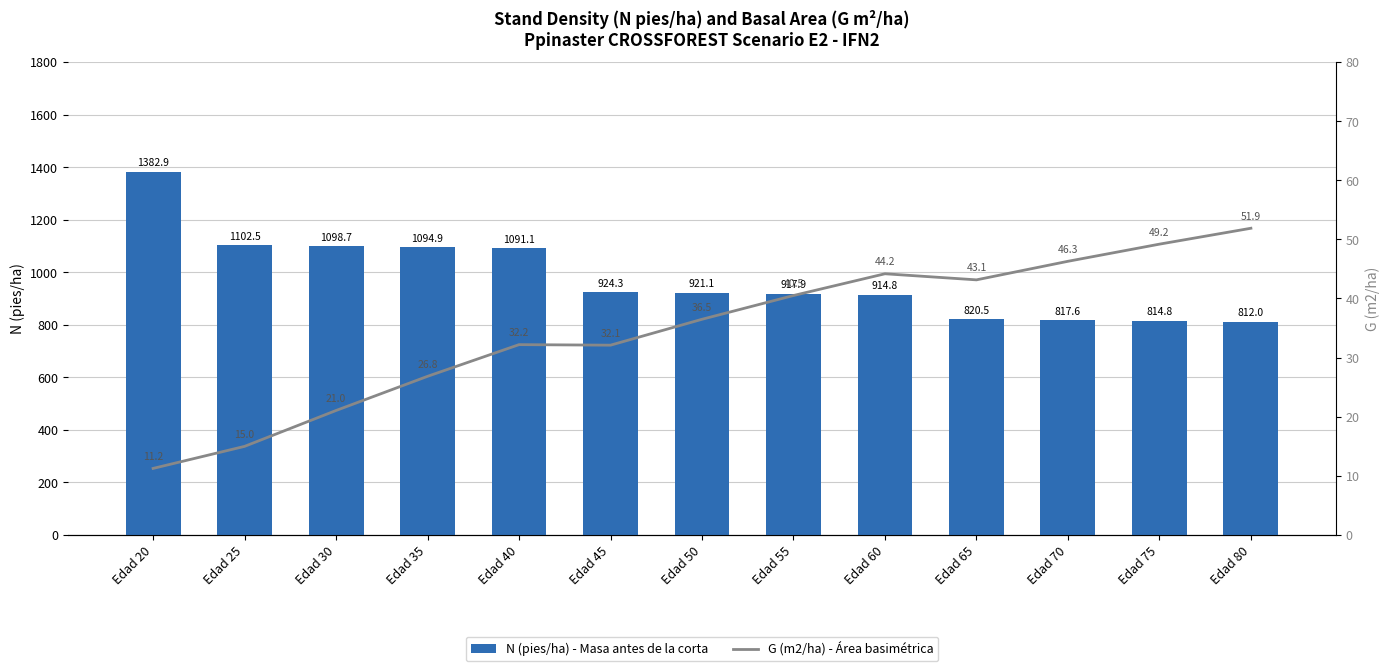

At which category does the chart reach its peak across all series?

Edad 20